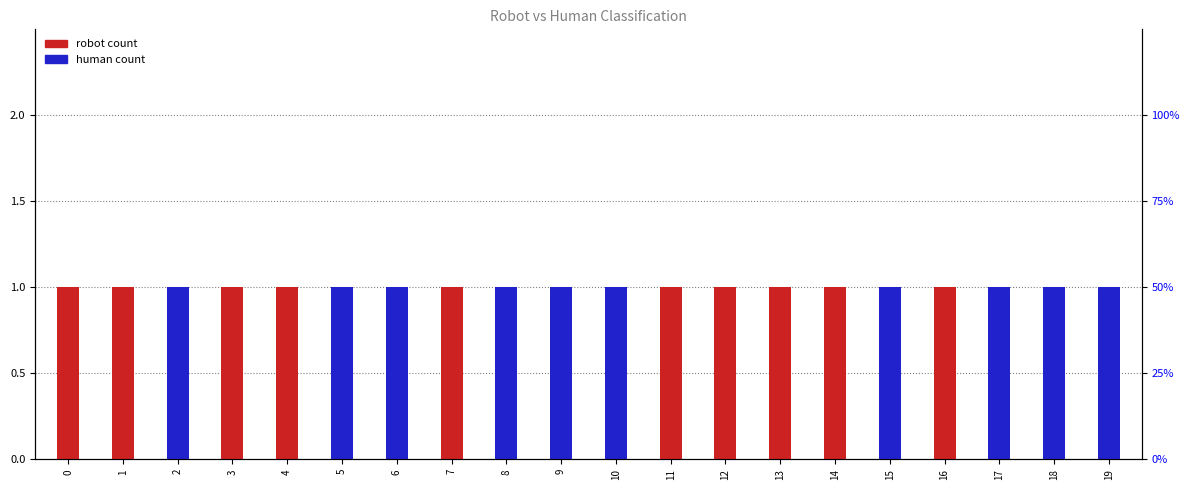

Which series changed the most between 12 and 19?

robot